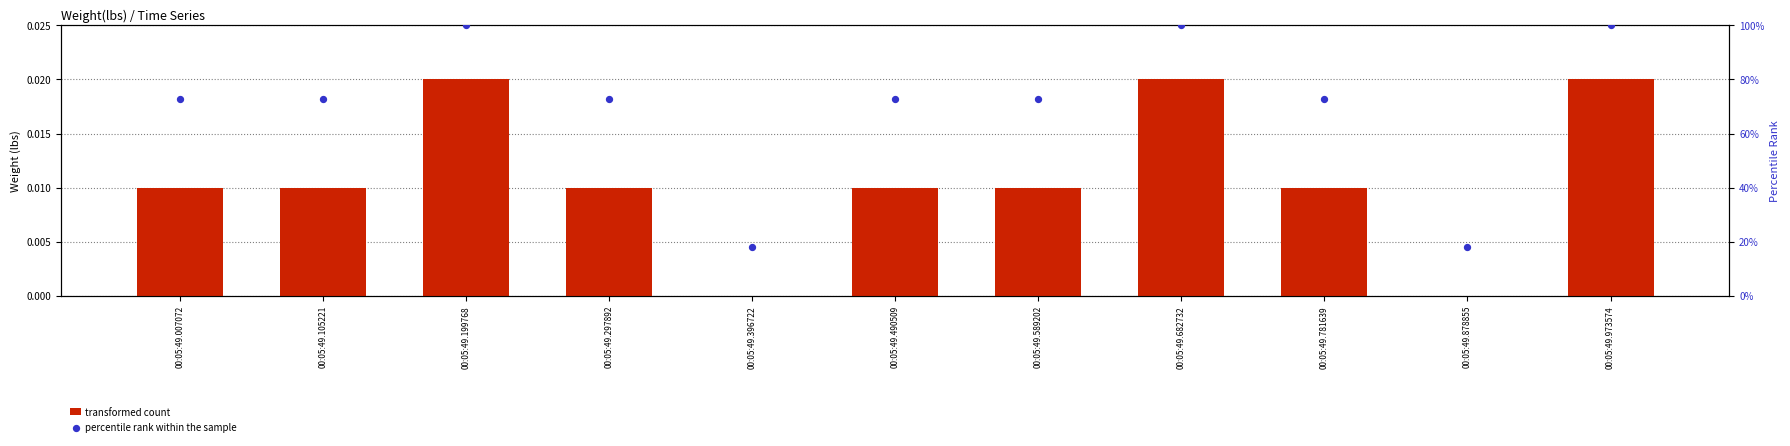

What is the total value across all series at 00:05:49.490509?

72.7